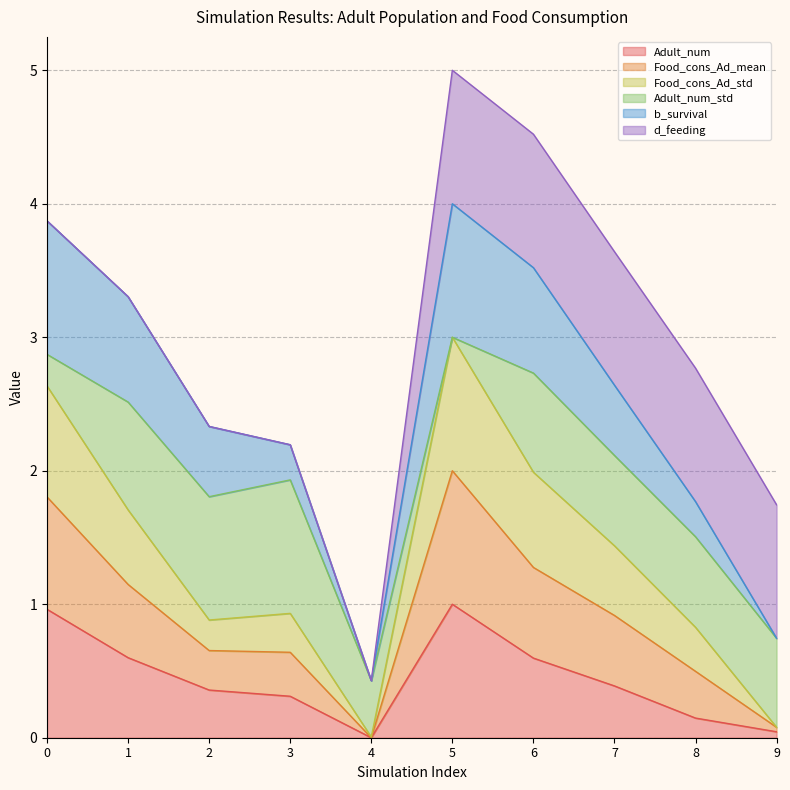

What are all the series names shown in the legend?

Adult_num, Food_cons_Ad_mean, Food_cons_Ad_std, Adult_num_std, b_survival, d_feeding